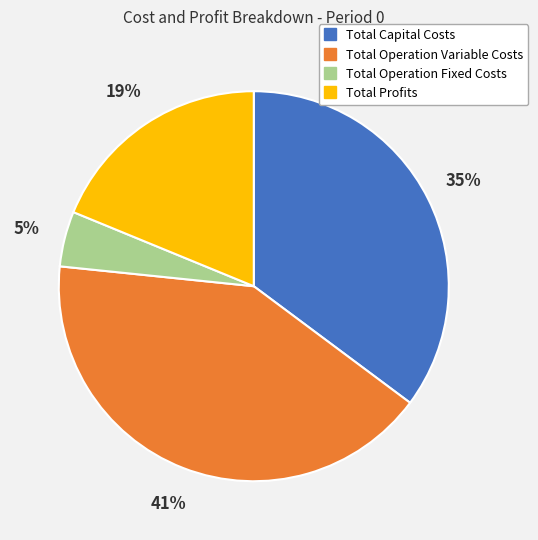

Is it true that Total Profits is 34% of the pie?

False